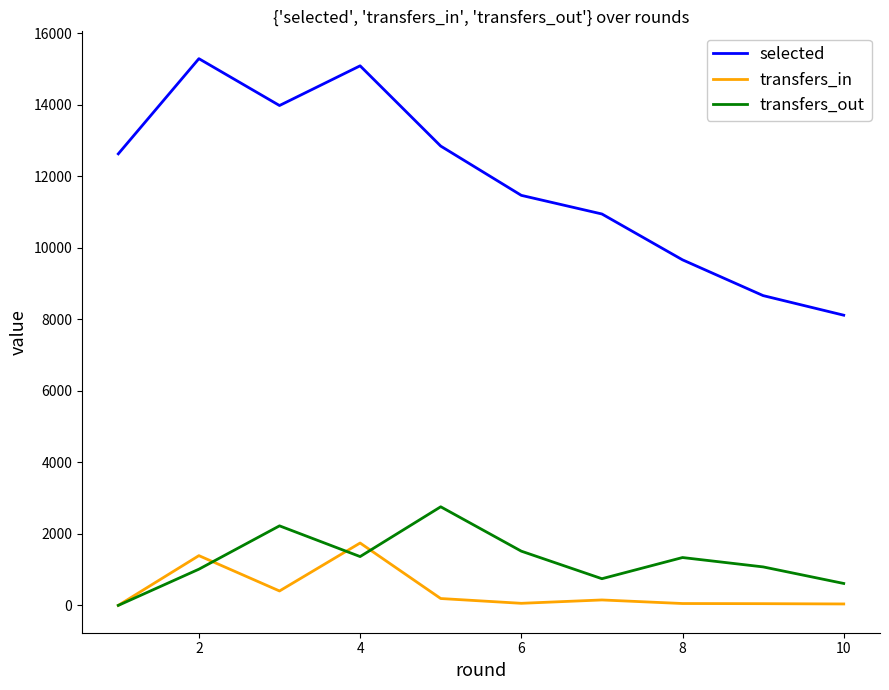

True or false: selected and transfers_out cross at least once.

False